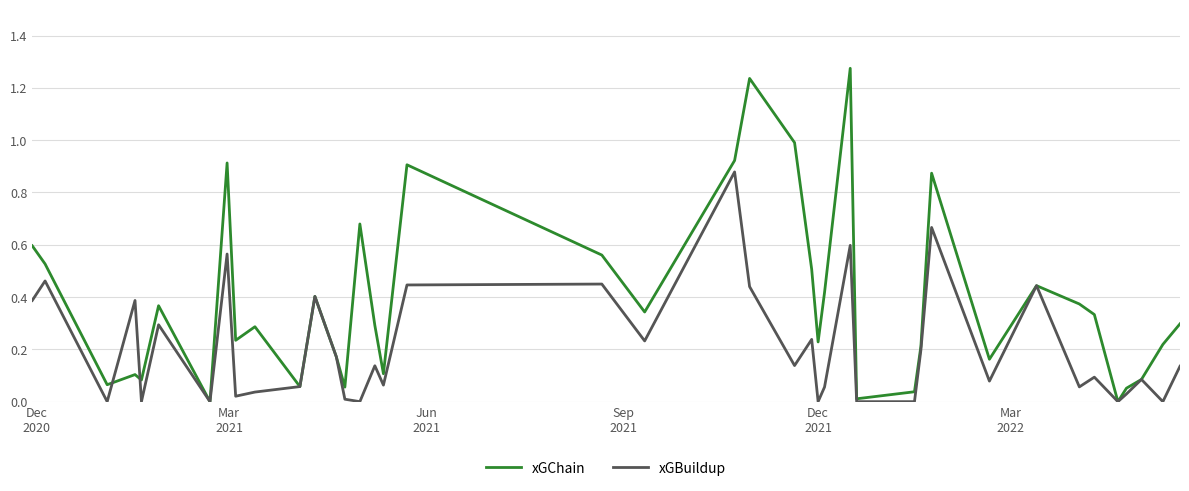

Which series has the largest range (max minus min)?

xGChain